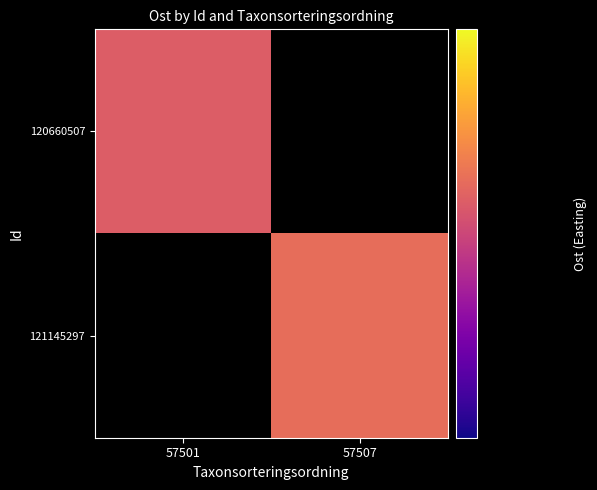

Which series has the largest range (max minus min)?

120660507